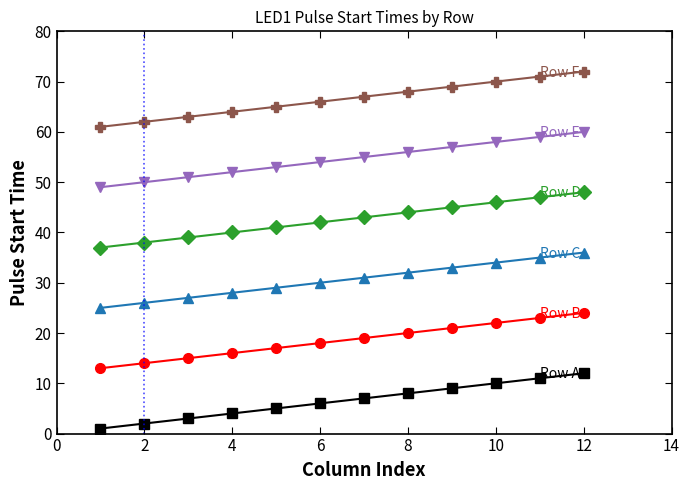

What is the greatest value displayed?

72